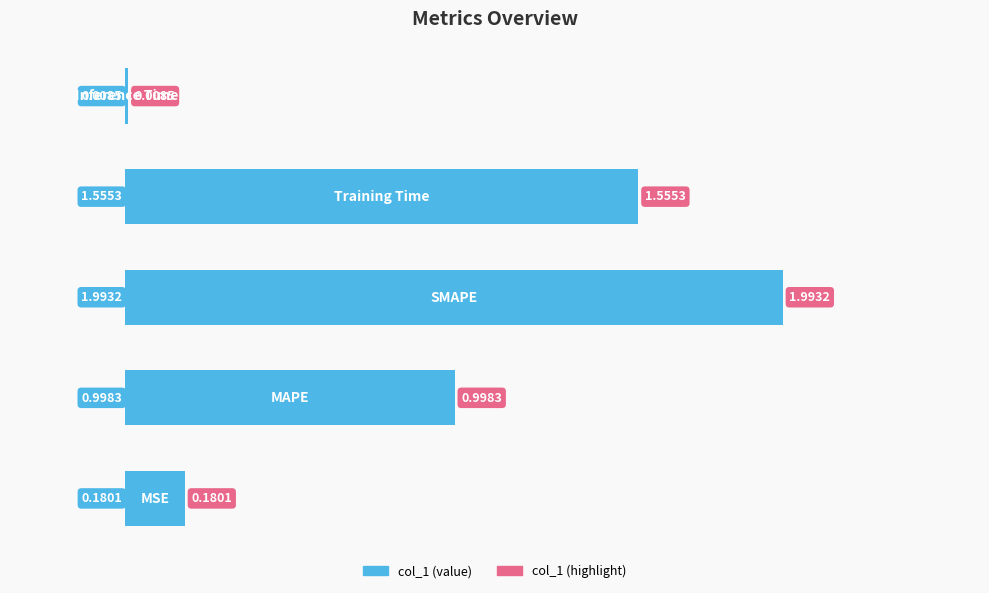

What is the sum of all values?

4.7